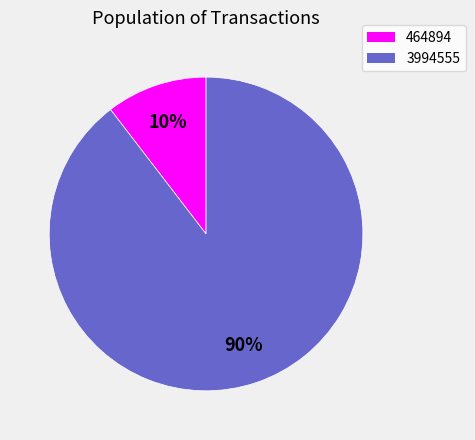

Does any single category account for the majority?

Yes